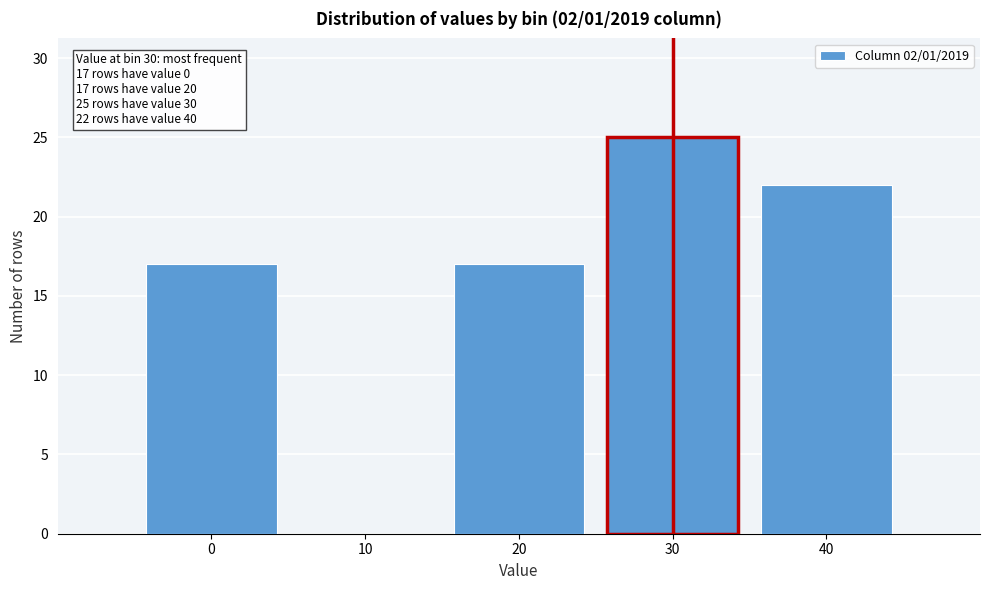

Reading left to right, extract all data points from this chart.

0=17	10=0	20=17	30=25	40=22